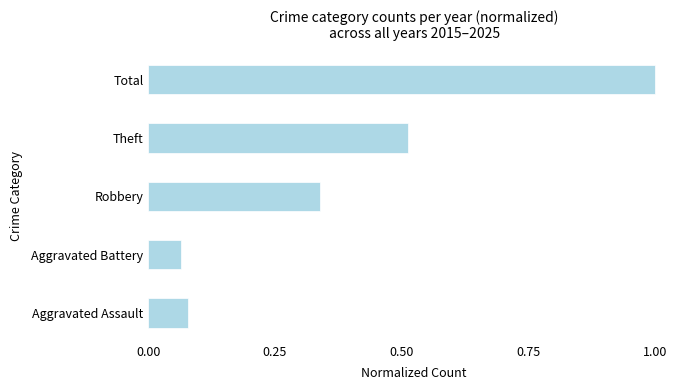

Are the bars grouped side by side (vs. stacked)?

No